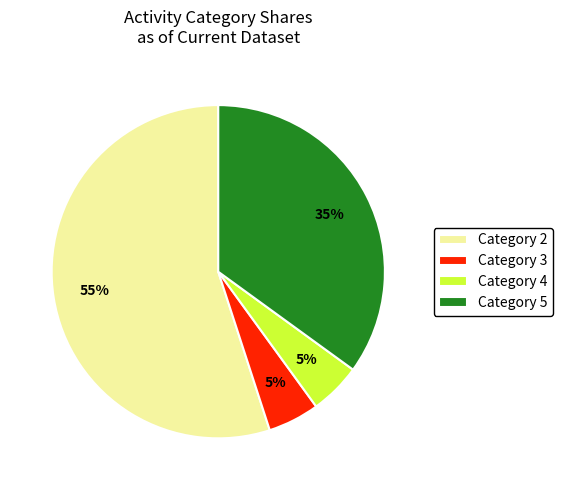

What is the ratio of the value at Category 4 to the value at Category 5?

0.1